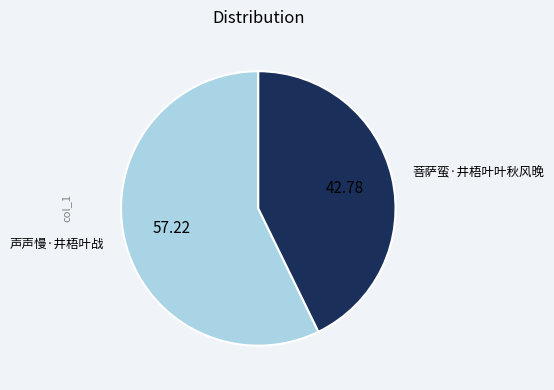

Count the number of slices in the pie.

2